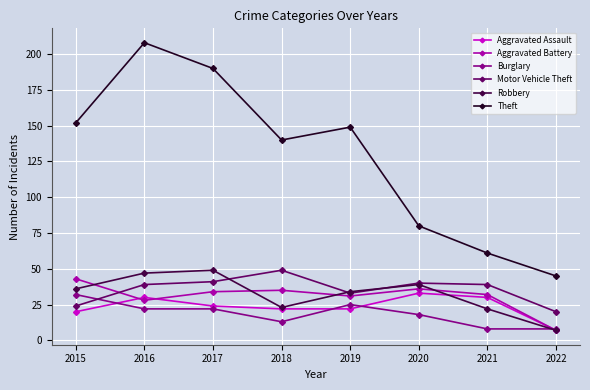

At which category does Theft reach its first local valley?

2018